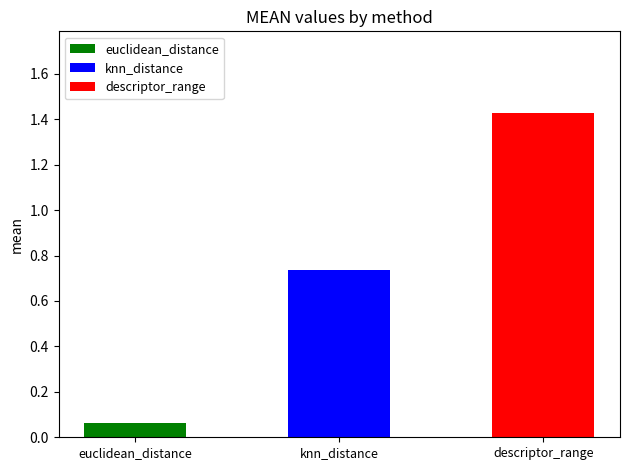

What is the change in value from knn_distance to descriptor_range?

+0.7